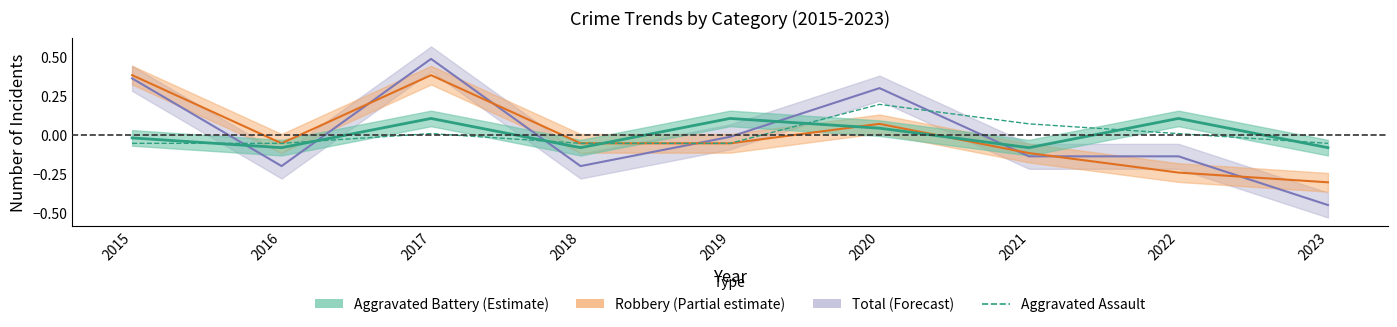

Reading right to left, extract all data points from this chart.

Total: -0.5	-0.1	-0.1	0.3	-0.0	-0.2	0.5	-0.2	0.4
Robbery: -0.3	-0.2	-0.1	0.1	-0.1	-0.1	0.4	-0.1	0.4
Aggravated Battery: -0.1	0.1	-0.1	0.0	0.1	-0.1	0.1	-0.1	-0.0
Aggravated Assault: -0.1	0.0	0.1	0.2	-0.1	-0.1	0.0	-0.1	-0.1